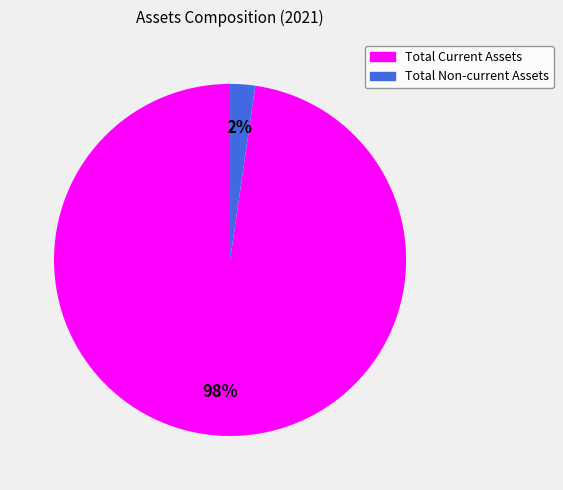

What percentage is the Total Non-current Assets slice, to the nearest percent?

2%